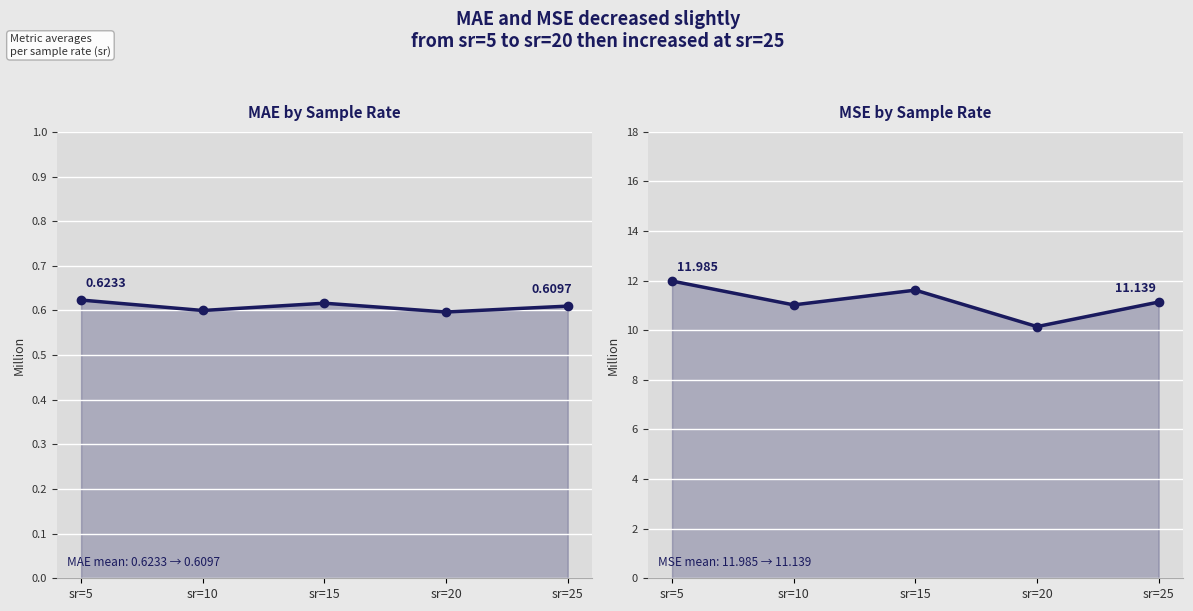

List the series in order of their overall mean, highest first.

MSE, MAE